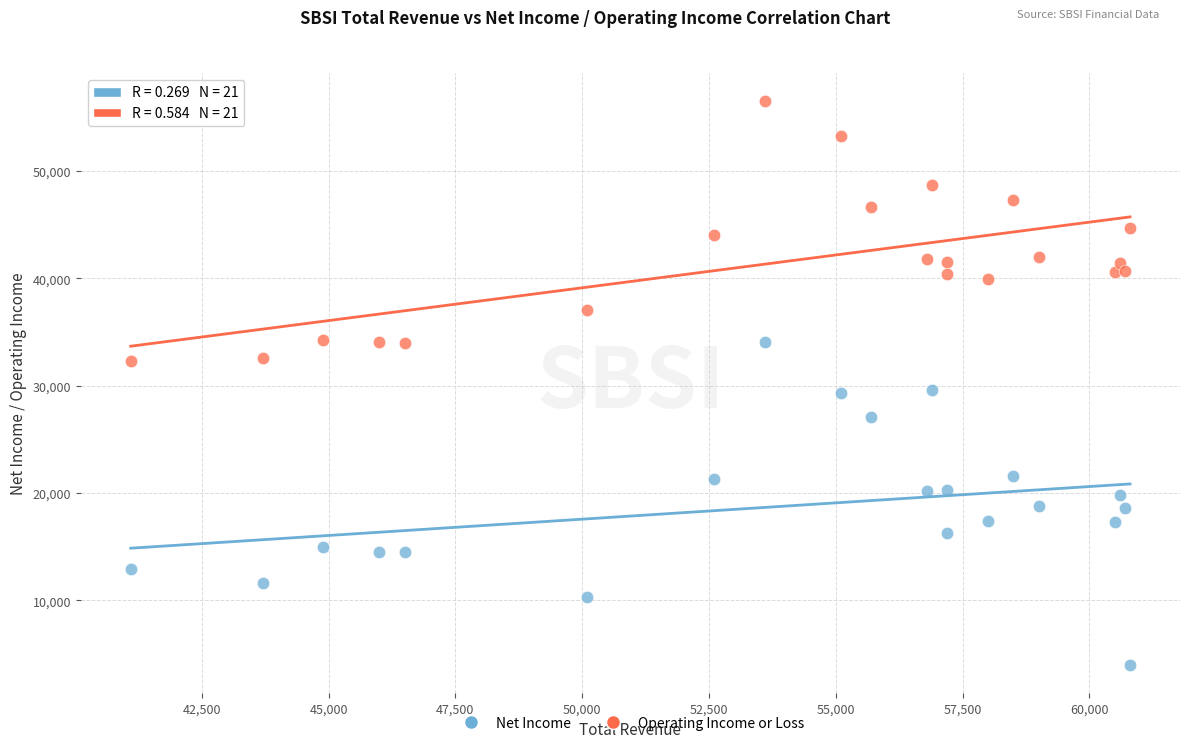

What is the X range (max minus min) for the scatter plot?

19700